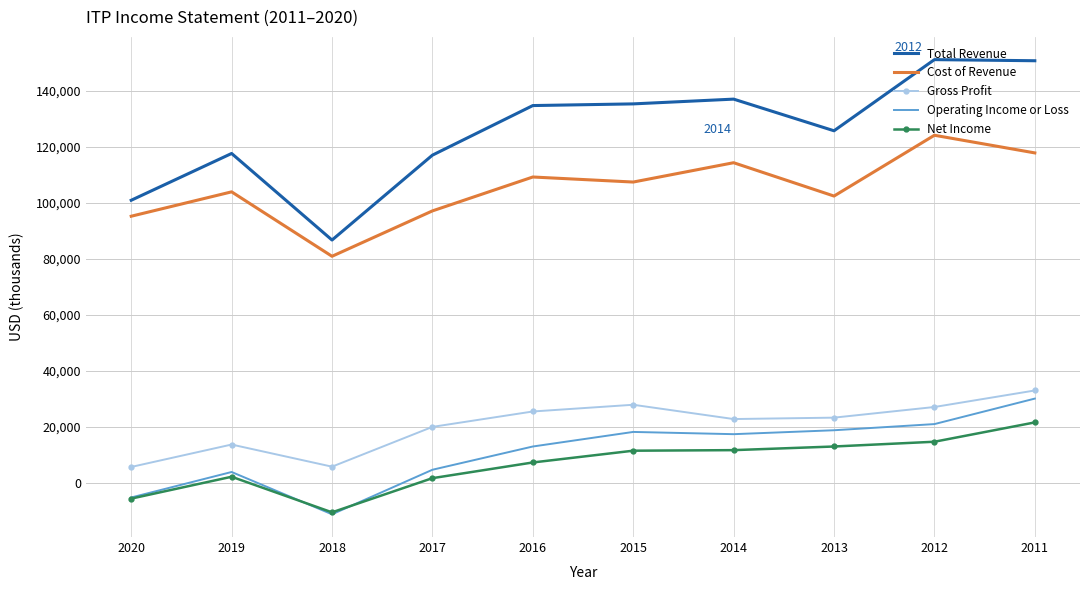

Which category has the highest value in the Net Income series?

2011